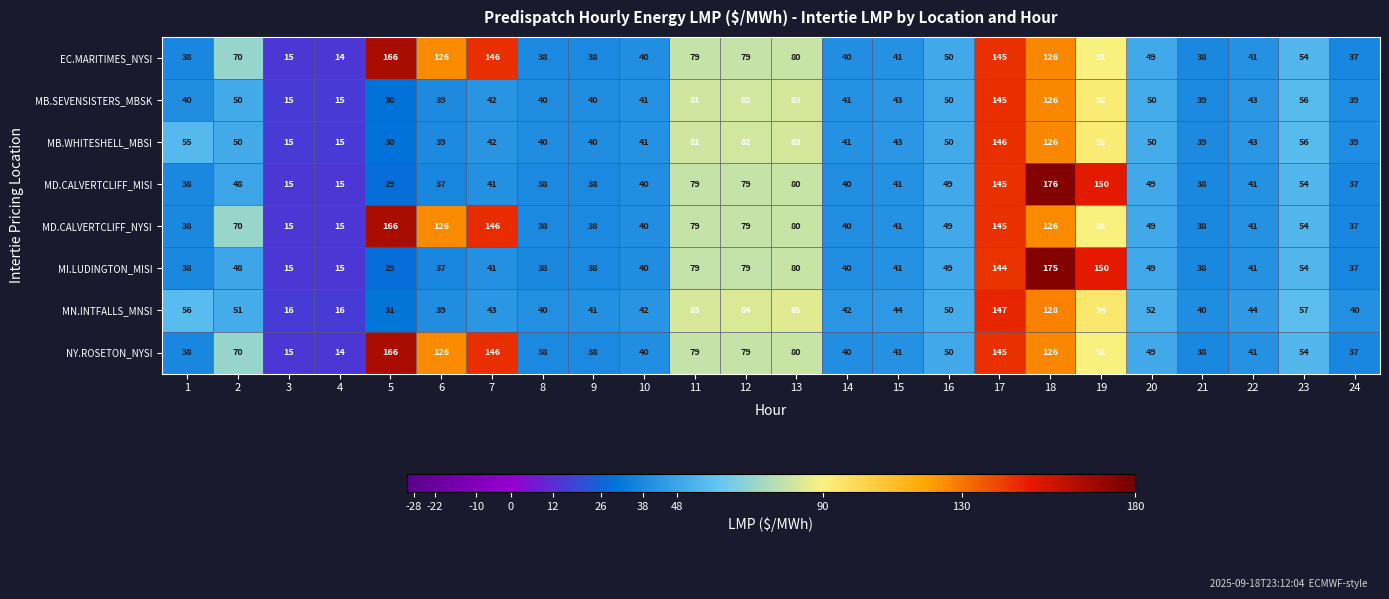

What is the difference between the highest and lowest values at 16?

1